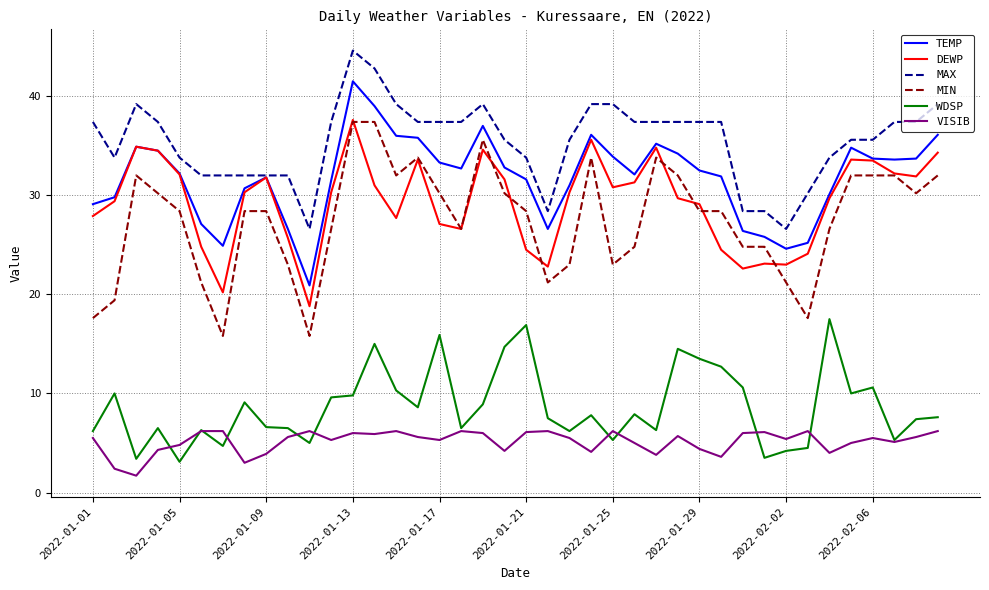

Which series has the largest total across all categories?

MAX